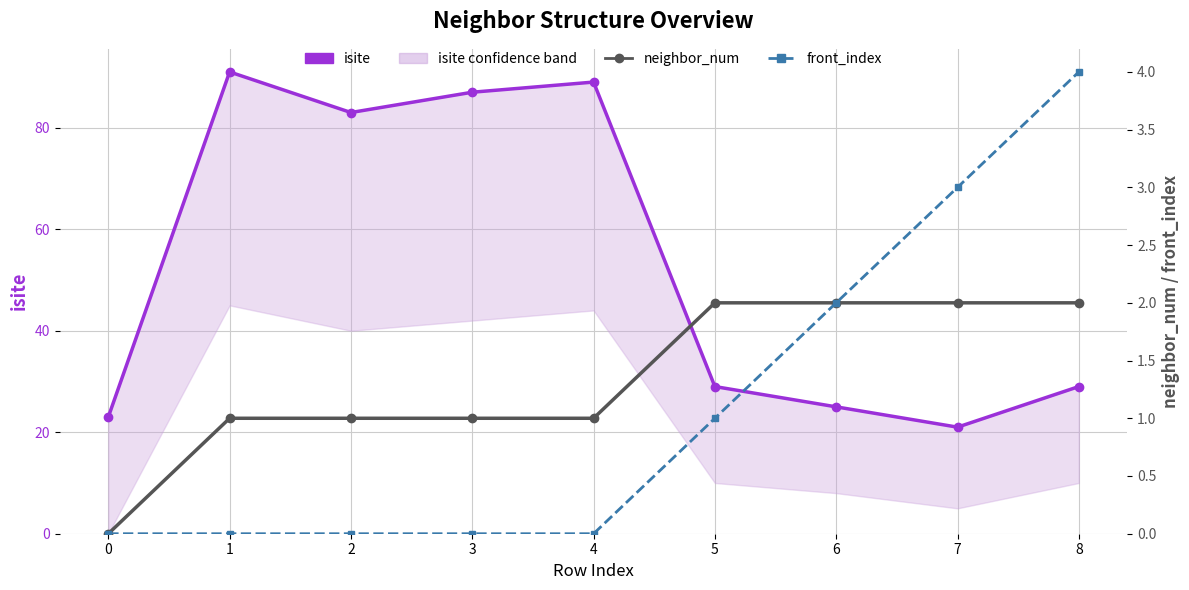

The front_index series shows 0 at 1. True or false?

True